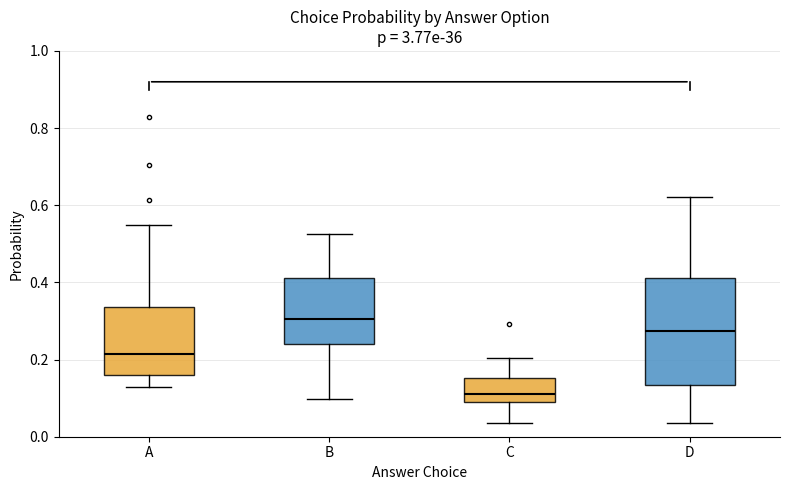

Reading left to right, read every box against the y-axis: the position of its median line, the range the box covers, and the ends of its whiskers. The values are not printed on the chart, so give them approximately, as read against the axis.

A: median 0.22, box 0.16 to 0.34, whiskers 0.12 to 0.54
B: median 0.30, box 0.24 to 0.42, whiskers 0.10 to 0.52
C: median 0.12, box 0.08 to 0.16, whiskers 0.04 to 0.20
D: median 0.28, box 0.14 to 0.42, whiskers 0.04 to 0.62